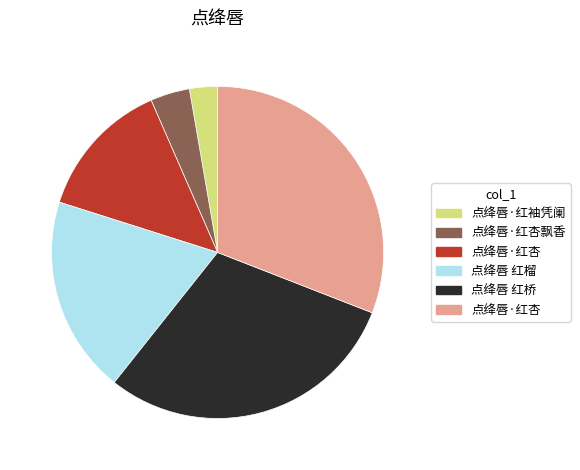

How many segments does this pie chart have?

6